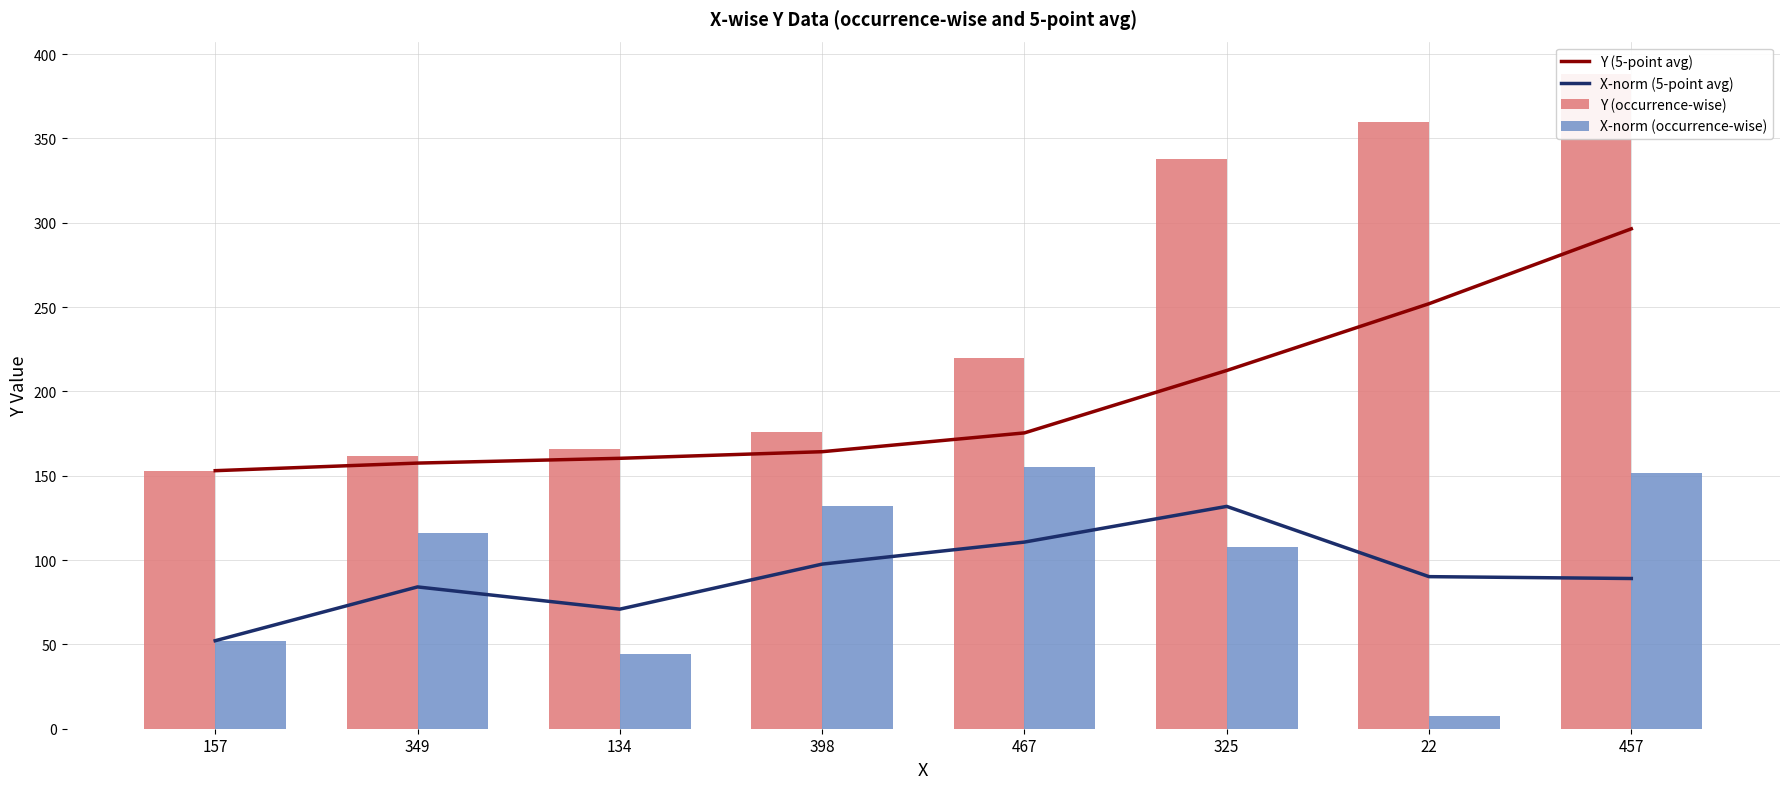

Count the number of data series in this chart.

4